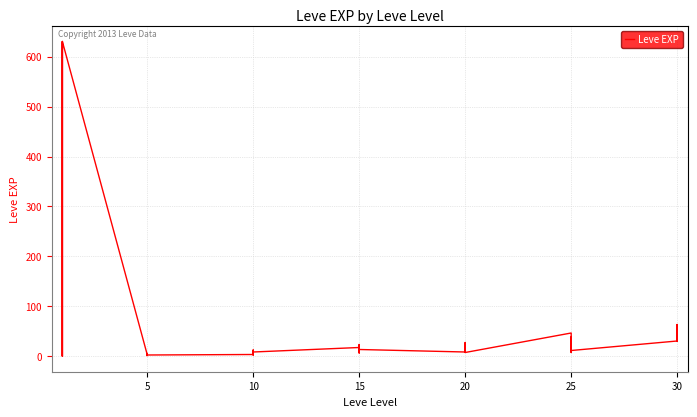

How many points are lower than both their immediate neighbors (excluding endpoints)?

11